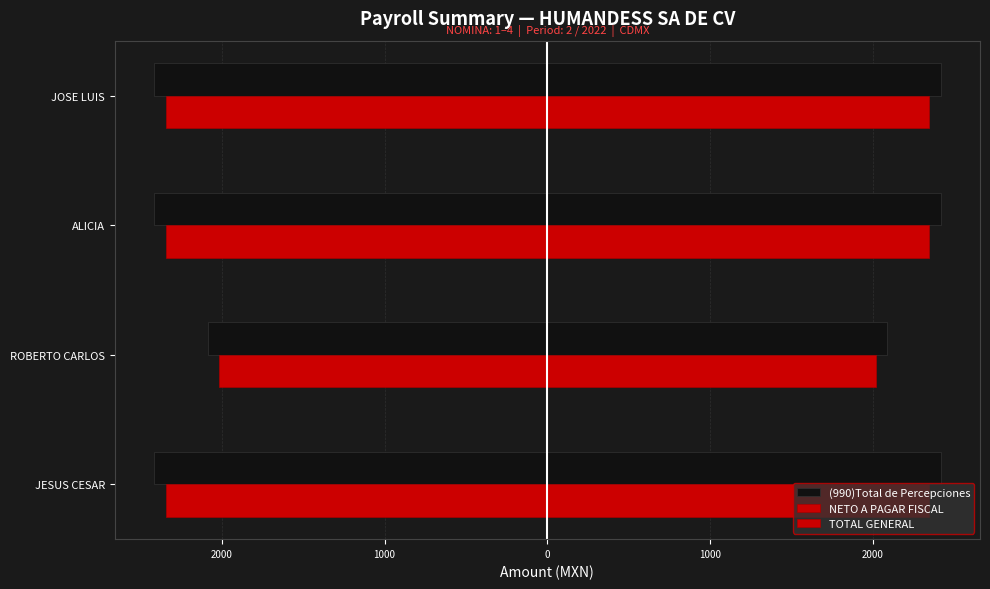

What are all the series names shown in the legend?

(990)Total de Percepciones, NETO A PAGAR FISCAL, TOTAL GENERAL